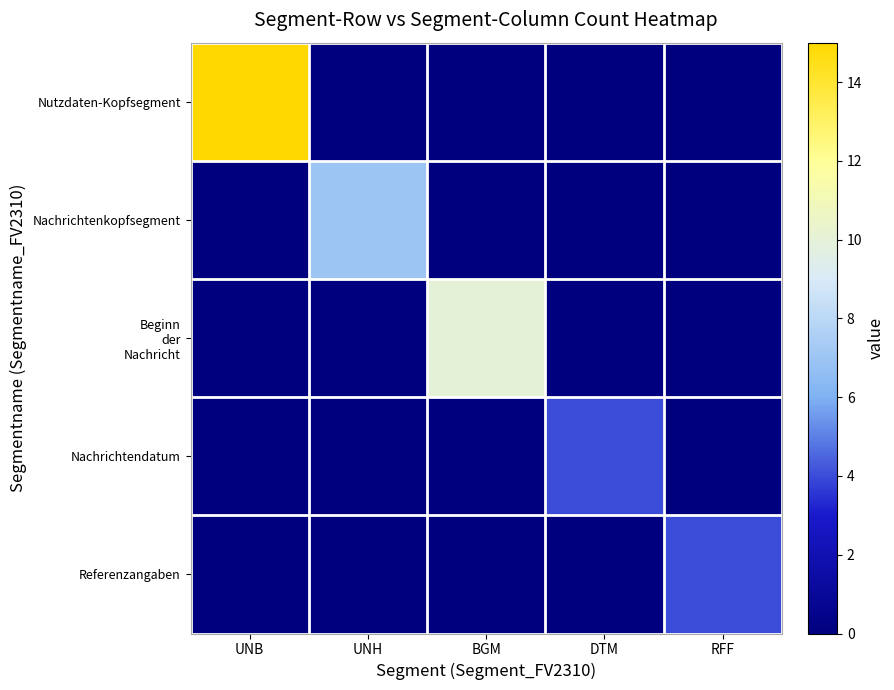

What is the spread (max minus min) of values at UNB?

15